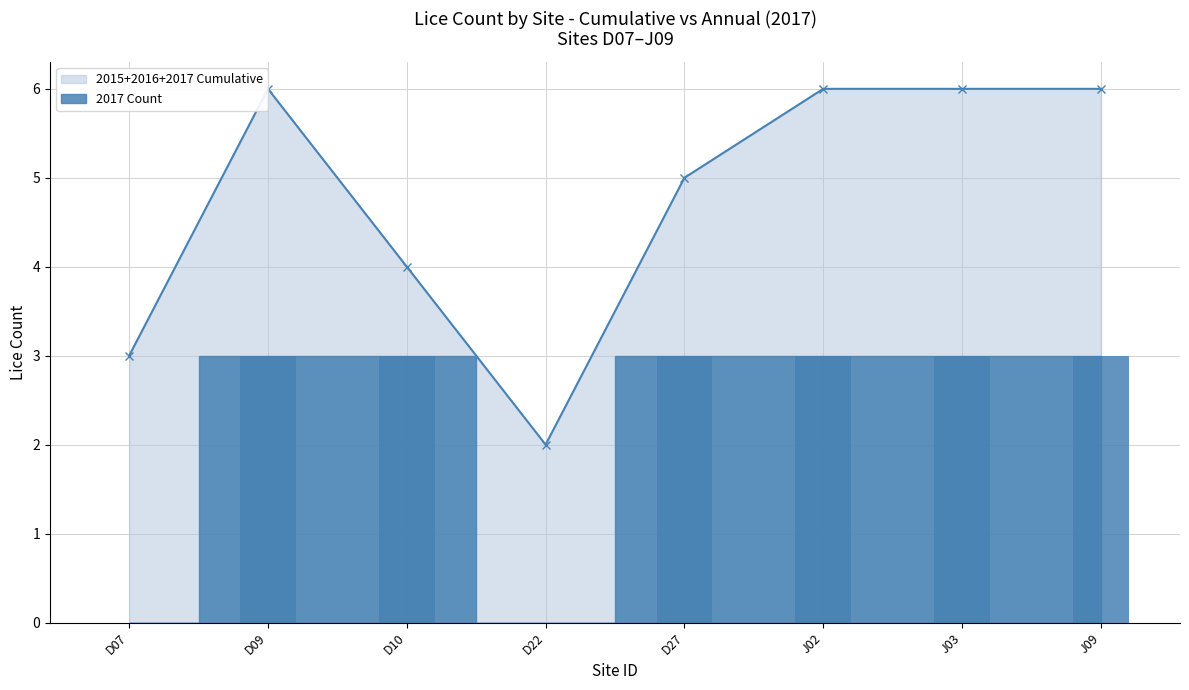

What is the sum of the 2016 values at D09 and D22?

4